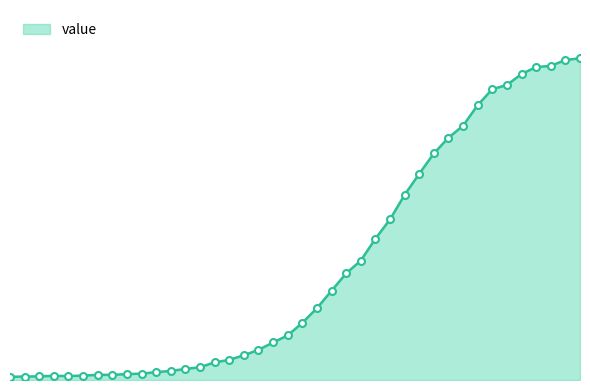

Is this an area chart (filled region under the line)?

Yes